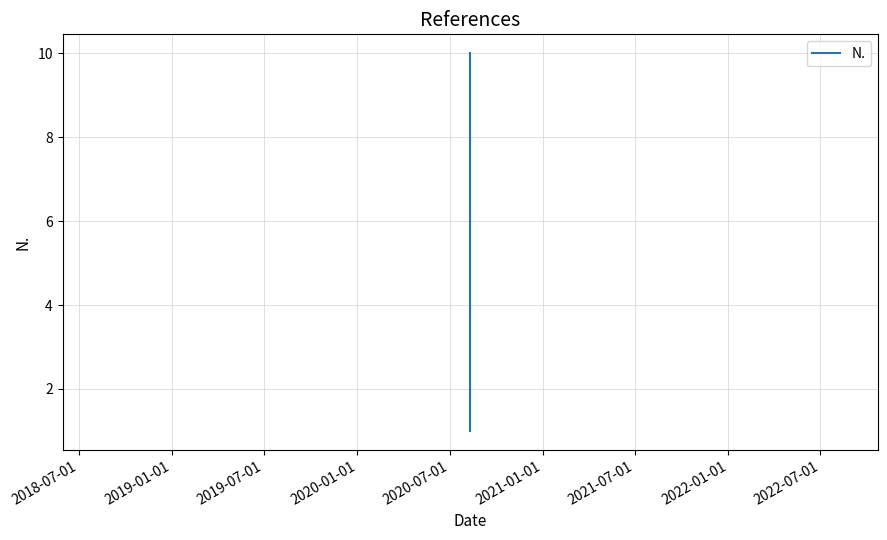

What is the value of the 3rd point from the left?

3